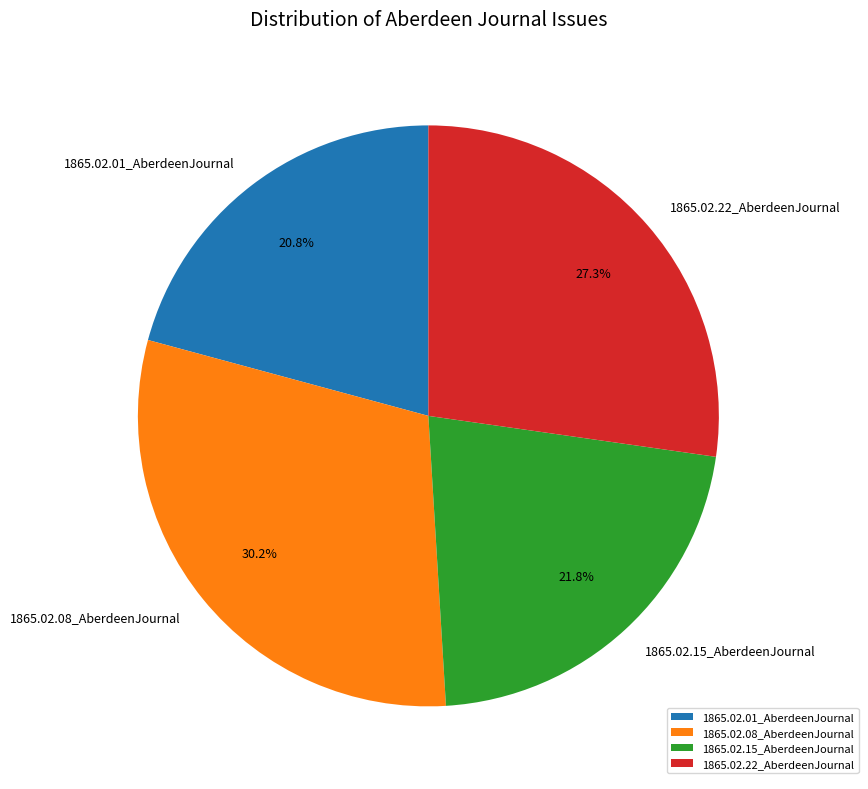

To the nearest percent, what portion does 1865.02.22_AberdeenJournal represent?

27%